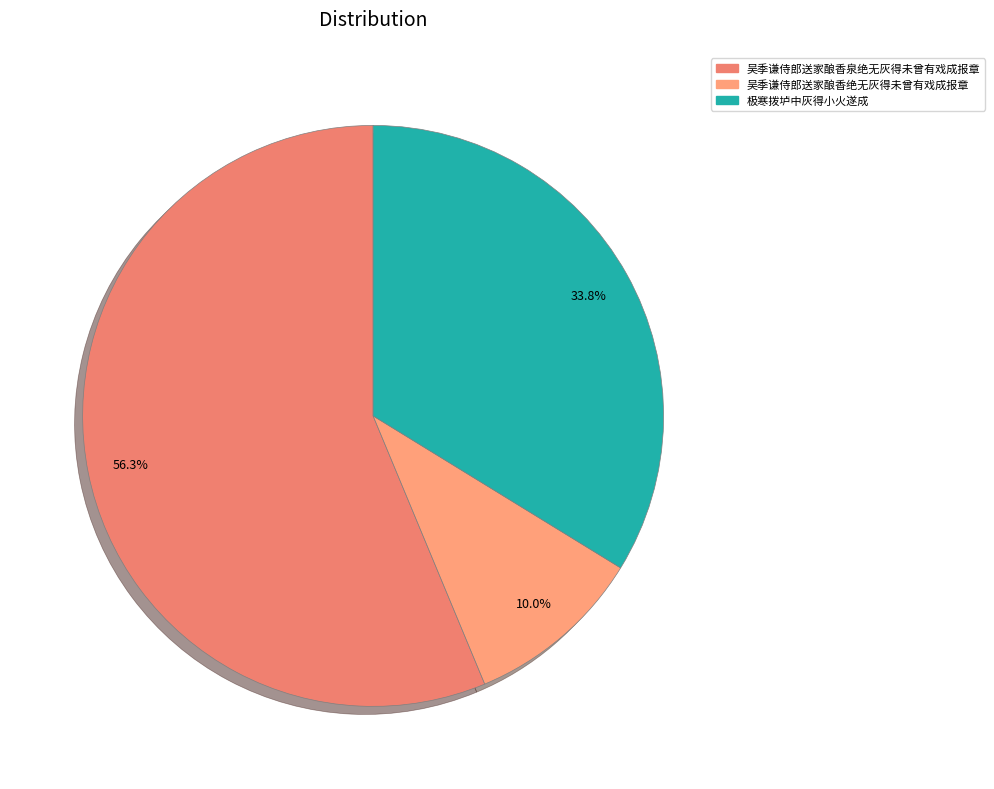

What is the ratio of the value at 吴季谦侍郎送家酿香泉绝无灰得未曾有戏成报章 to the value at 吴季谦侍郎送家酿香绝无灰得未曾有戏成报章?

5.7